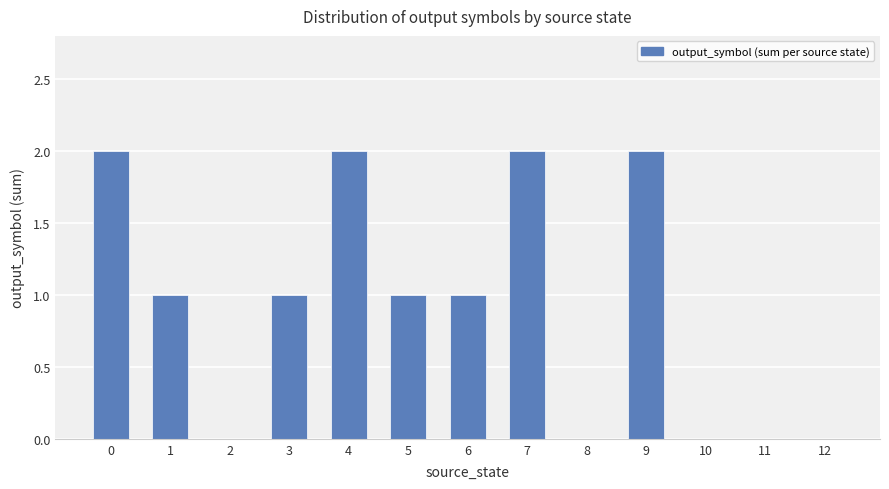

The value at 7 is 1. True or false?

False